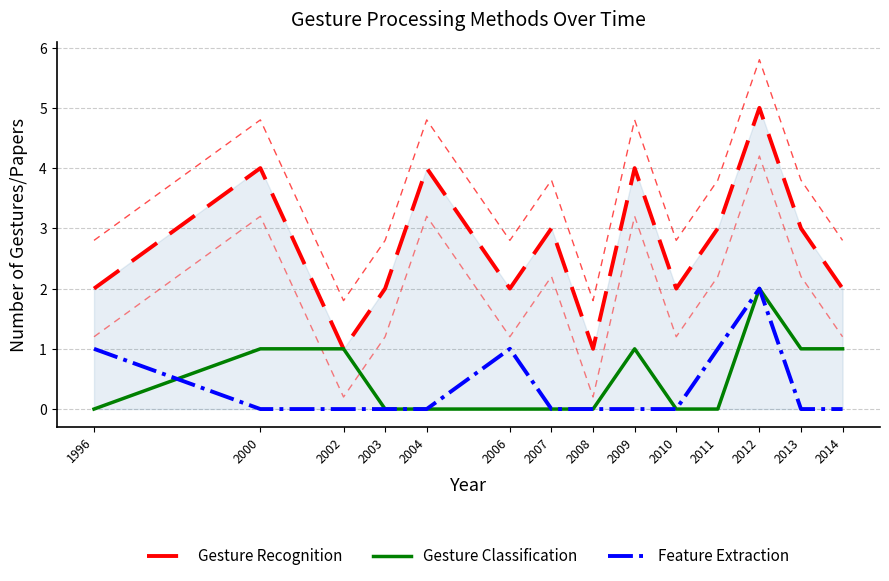

How many lines are shown in the chart?

3